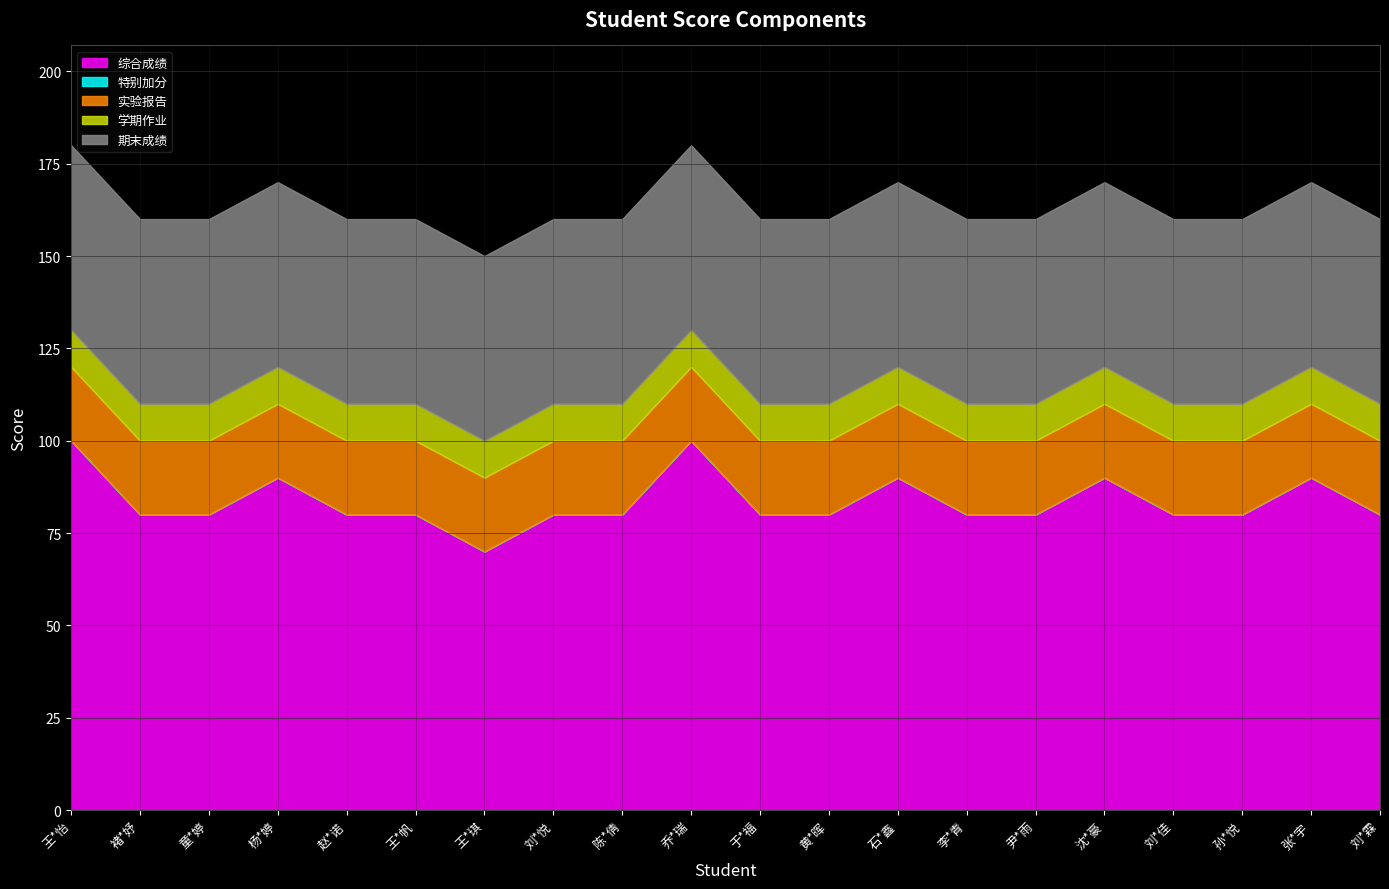

What is the label of the 11th point from the right?

乔*瑞